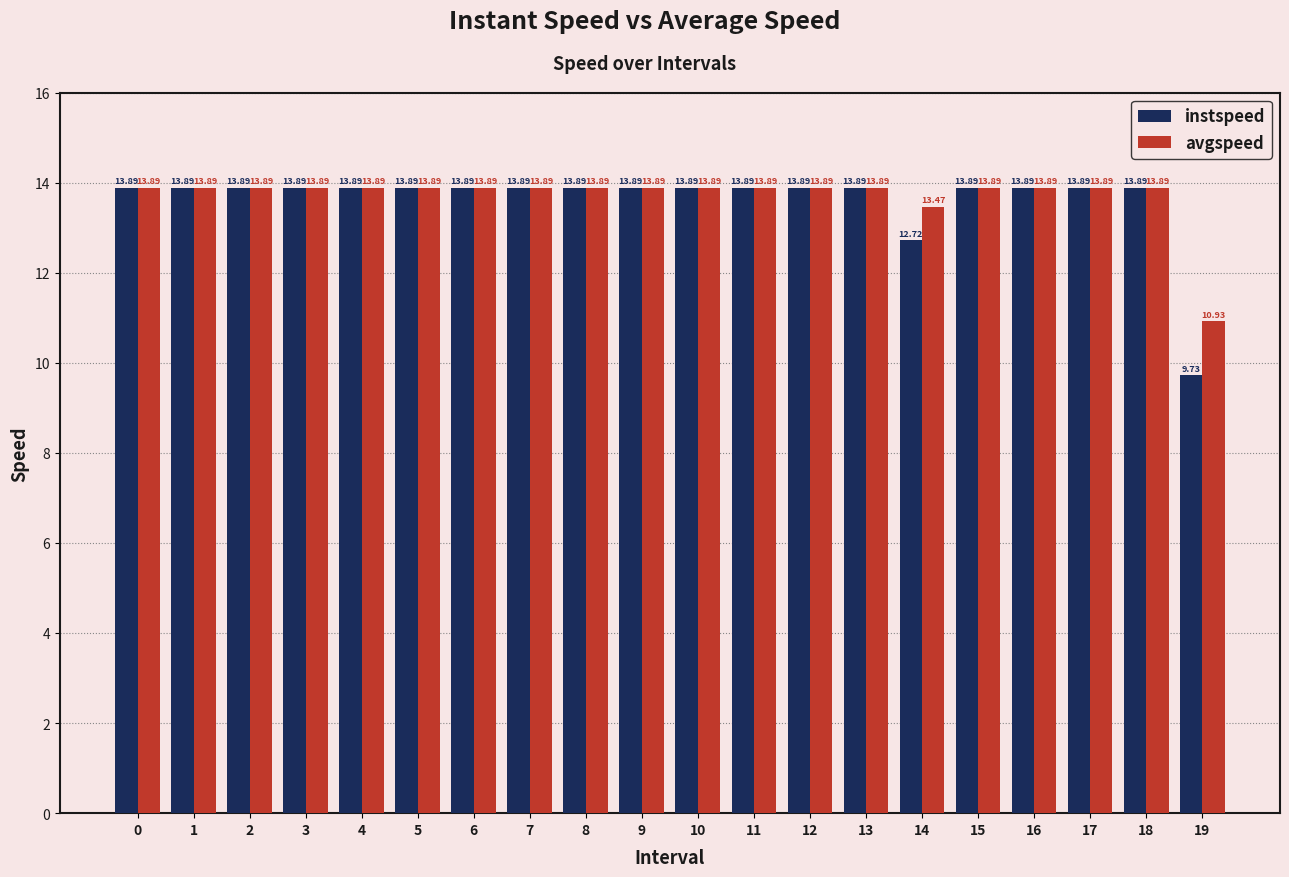

What is the minimum value for instspeed?

9.7